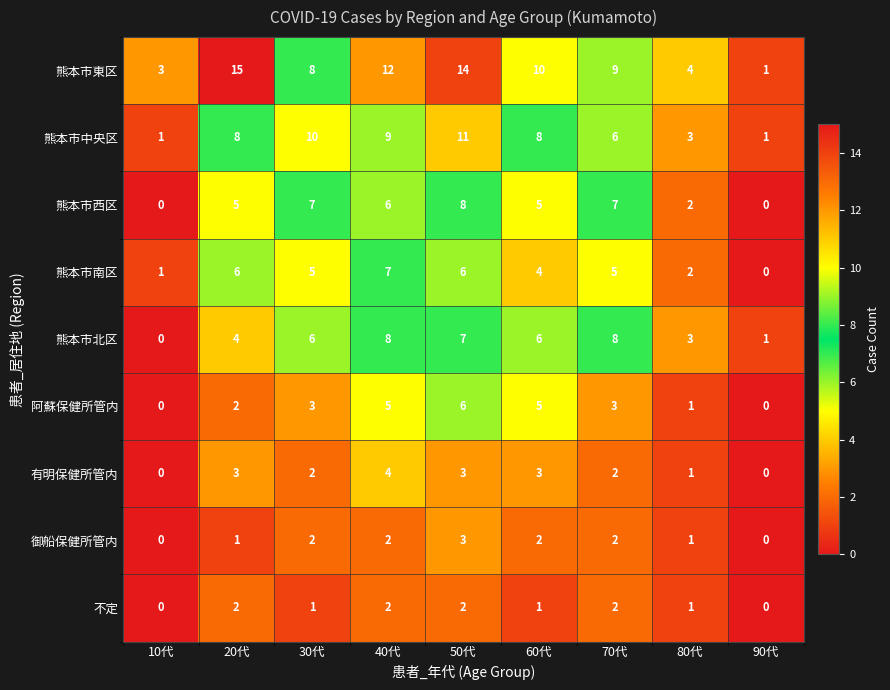

What is the sum of all 熊本市東区 values?

76